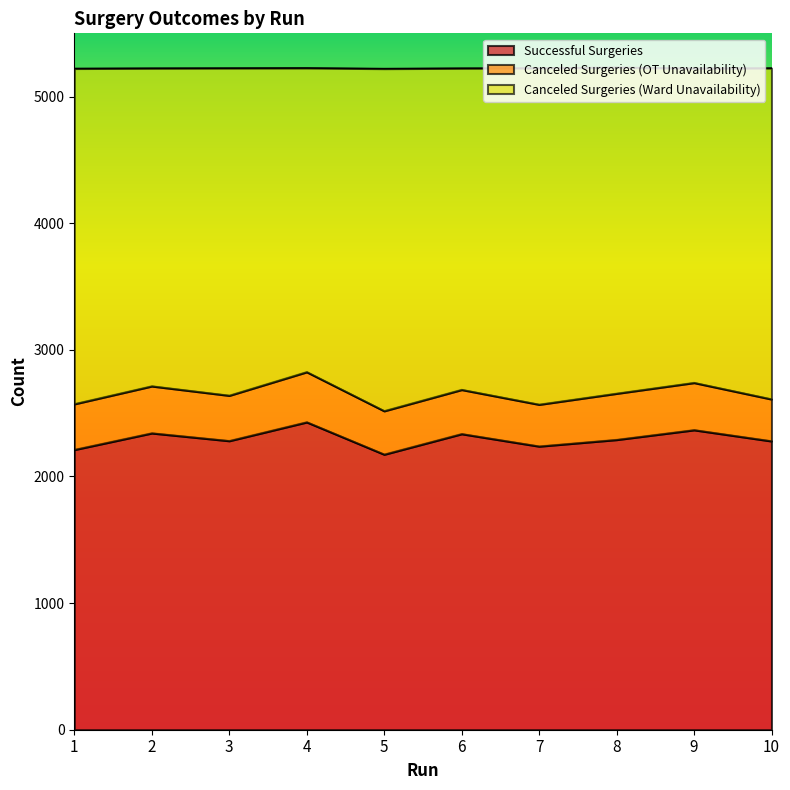

What is the total value across all series at 9?

5223